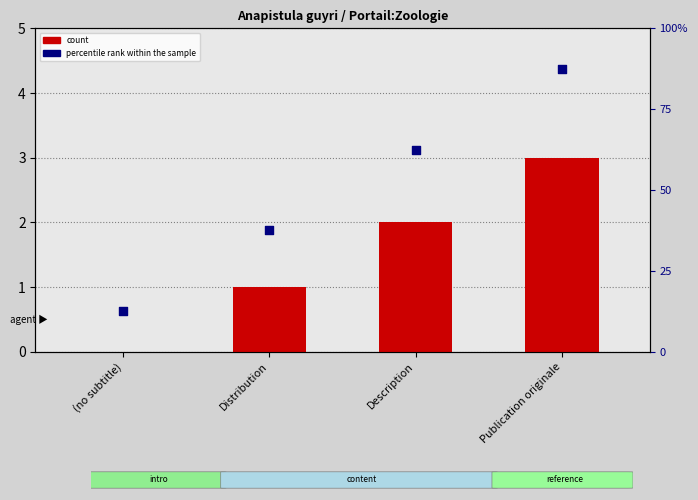

Is the value of percentile rank within the sample at Distribution greater than the value of count at (no subtitle)?

Yes